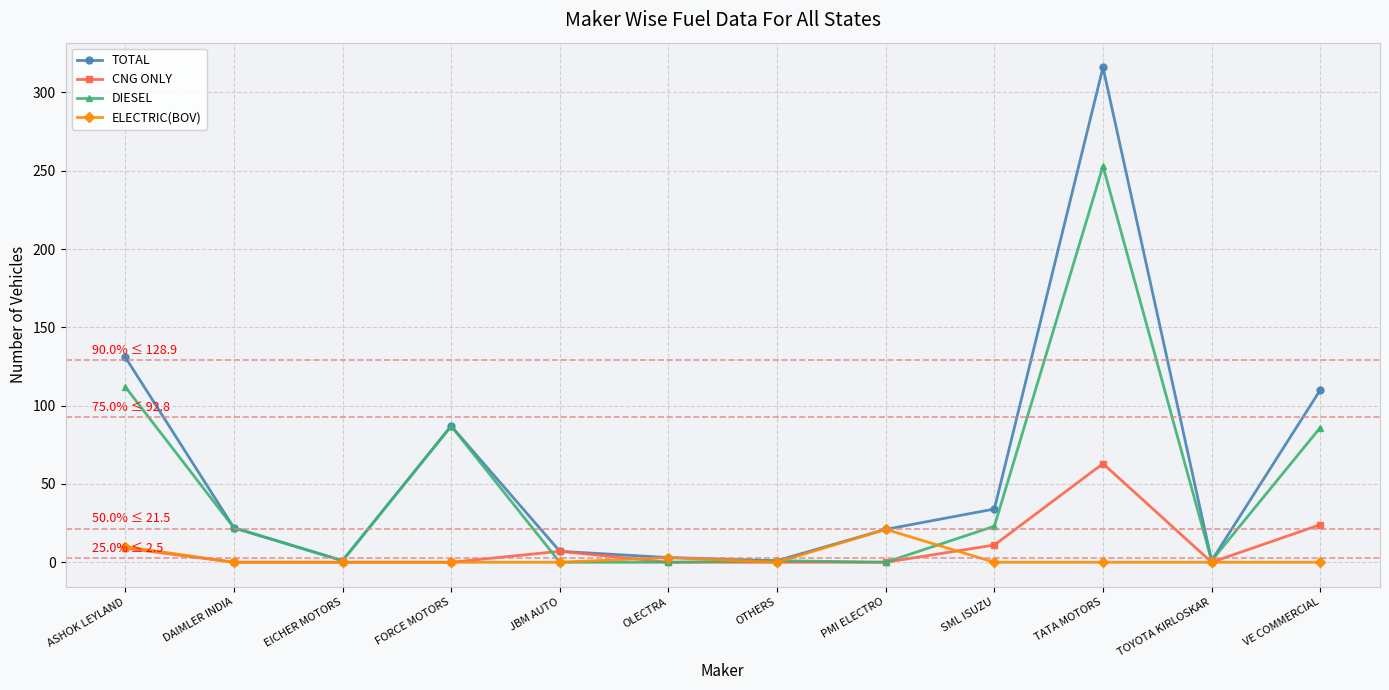

What value does the TOTAL series have at DAIMLER INDIA?

22